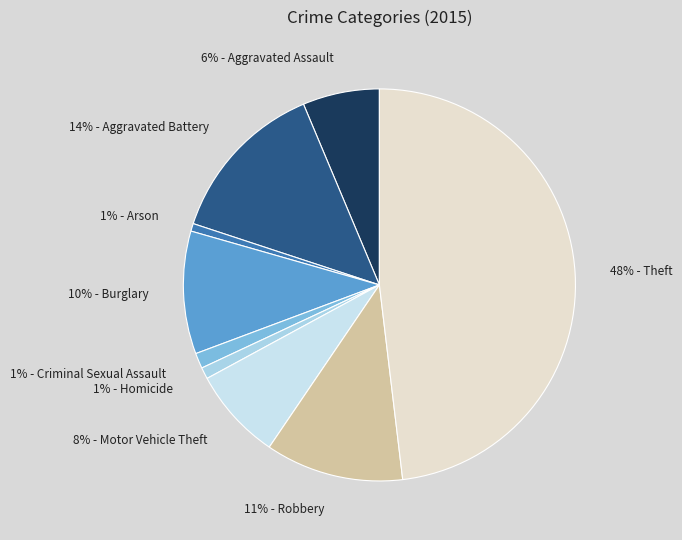

Is the sum of 1% - Homicide and 48% - Theft greater than half?

No